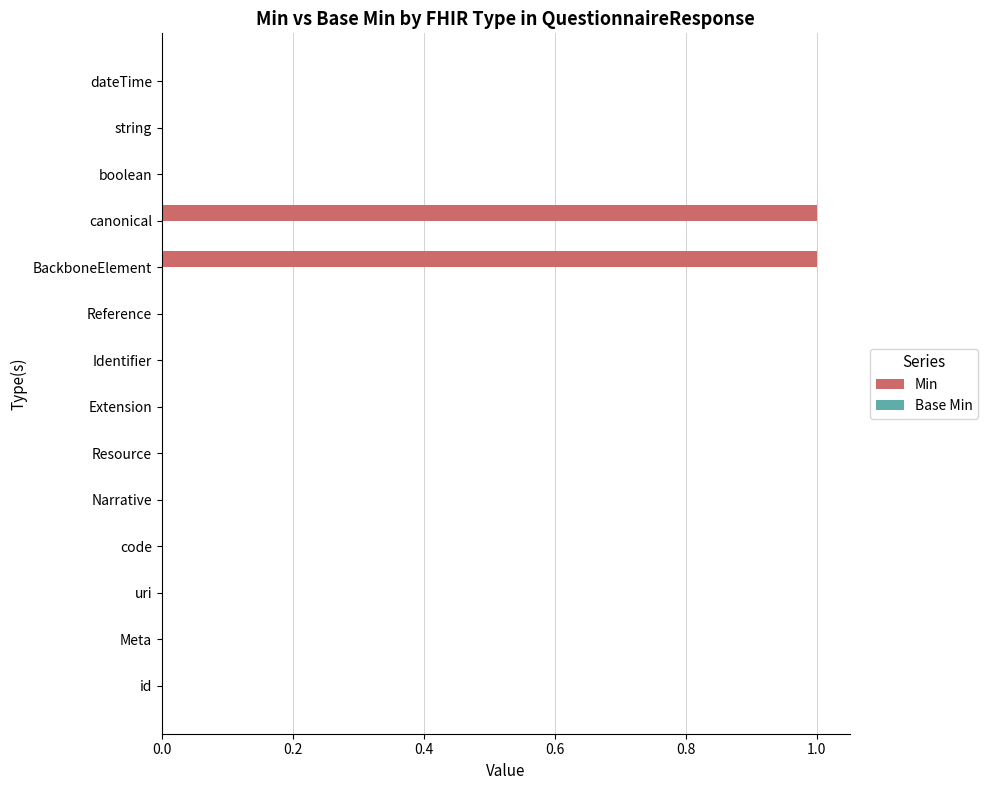

Reading bottom to top, list all the values displayed in this chart.

id=0	Meta=0	uri=0	code=0	Narrative=0	Resource=0	Extension=0	Identifier=0	Reference=0	BackboneElement=1	canonical=1	boolean=0	string=0	dateTime=0